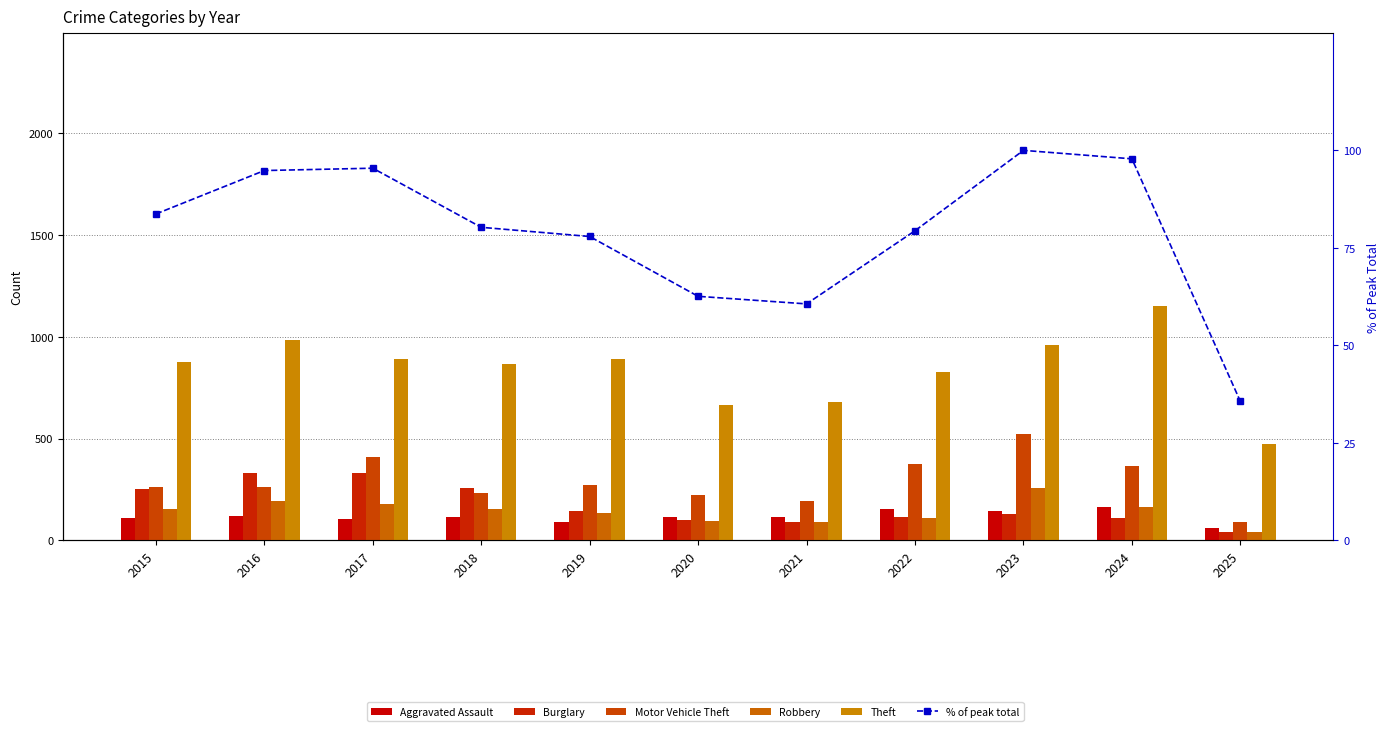

Which series has the widest spread of values?

Theft